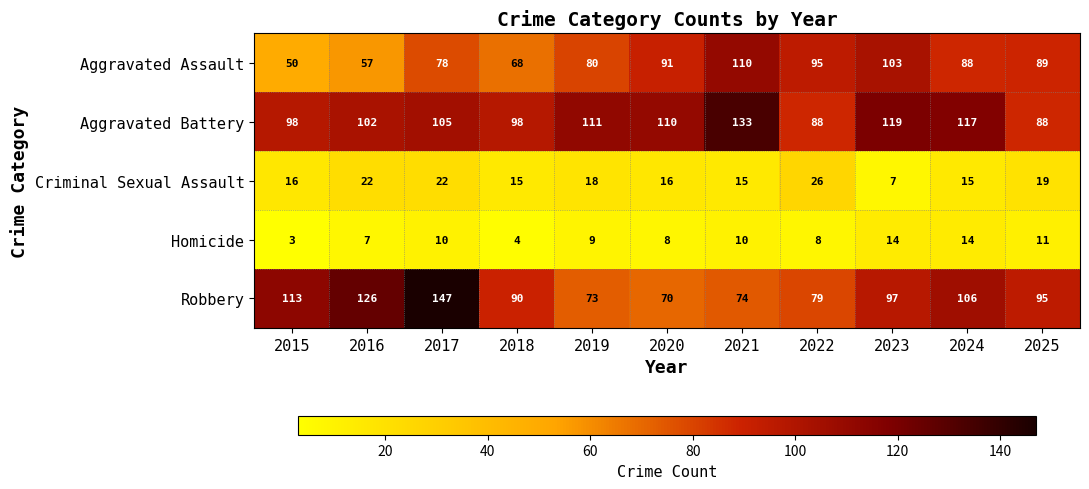

What is the difference between the Aggravated Assault values at 2017 and 2016?

21